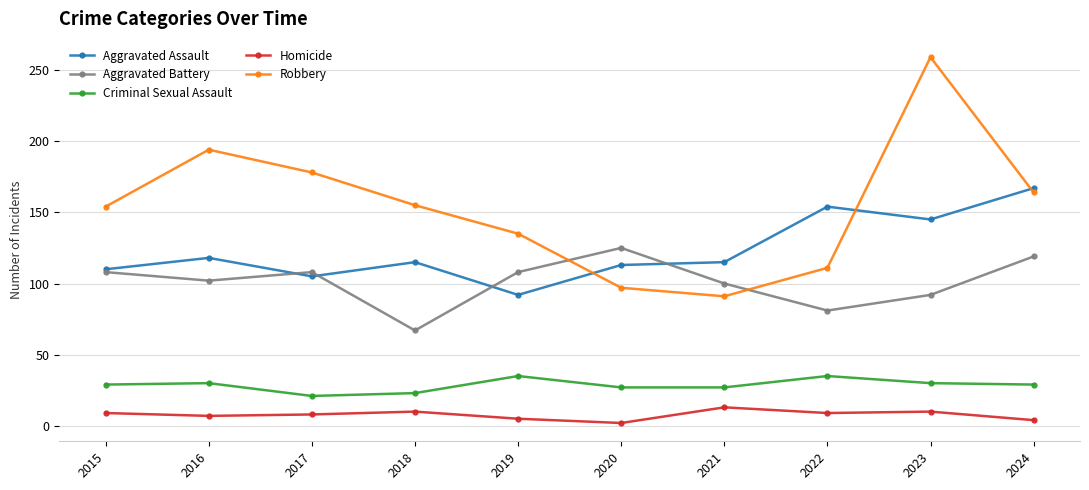

What is the difference between the maximum and minimum values in the Criminal Sexual Assault series?

14